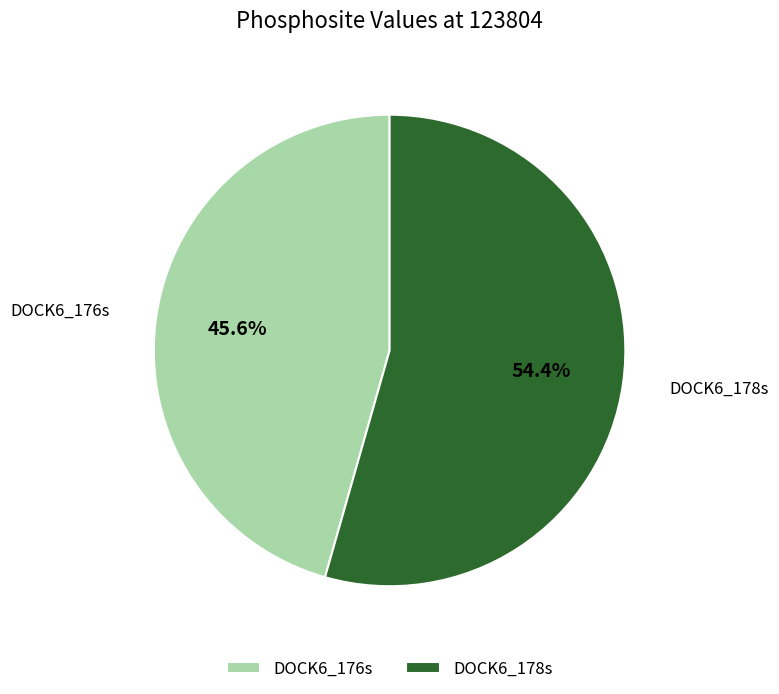

What percentage do DOCK6_176s and DOCK6_178s together represent?

100.0%